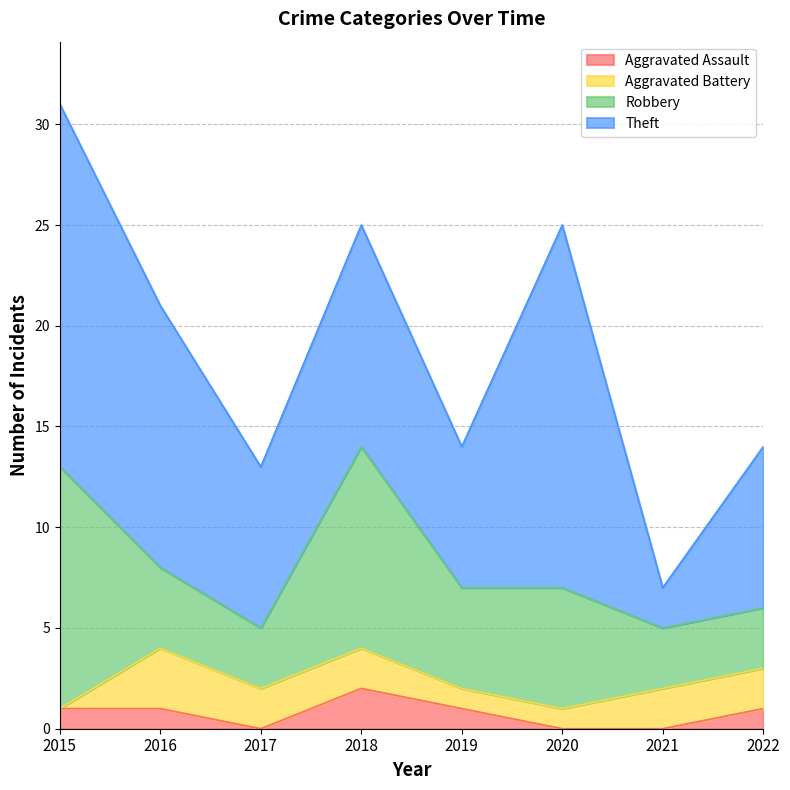

Is the value of Robbery at 2021 greater than the value of Aggravated Assault at 2016?

Yes